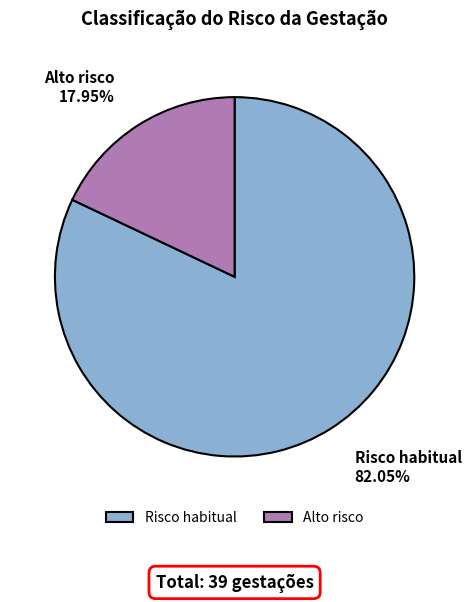

To the nearest percent, what is the combined percentage of Risco habitual and Alto risco?

100%